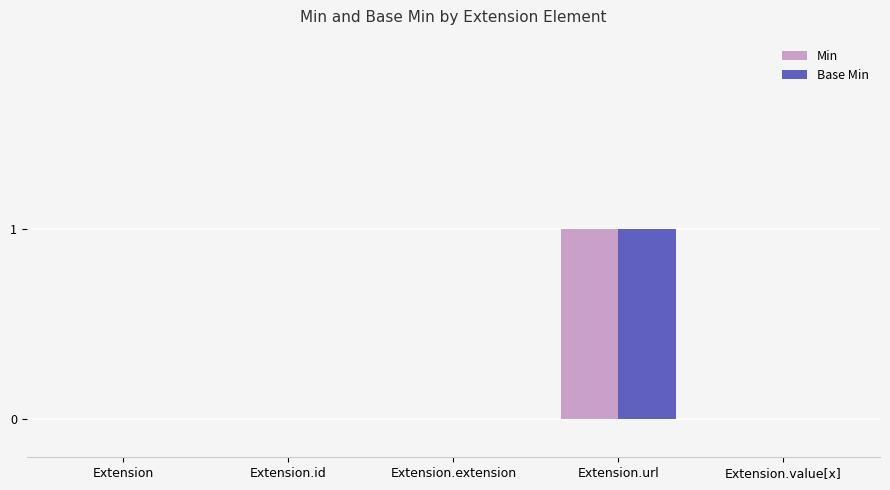

Reading right to left, what are all the values shown in this chart?

Min: 0	1	0	0	0
Base Min: 0	1	0	0	0